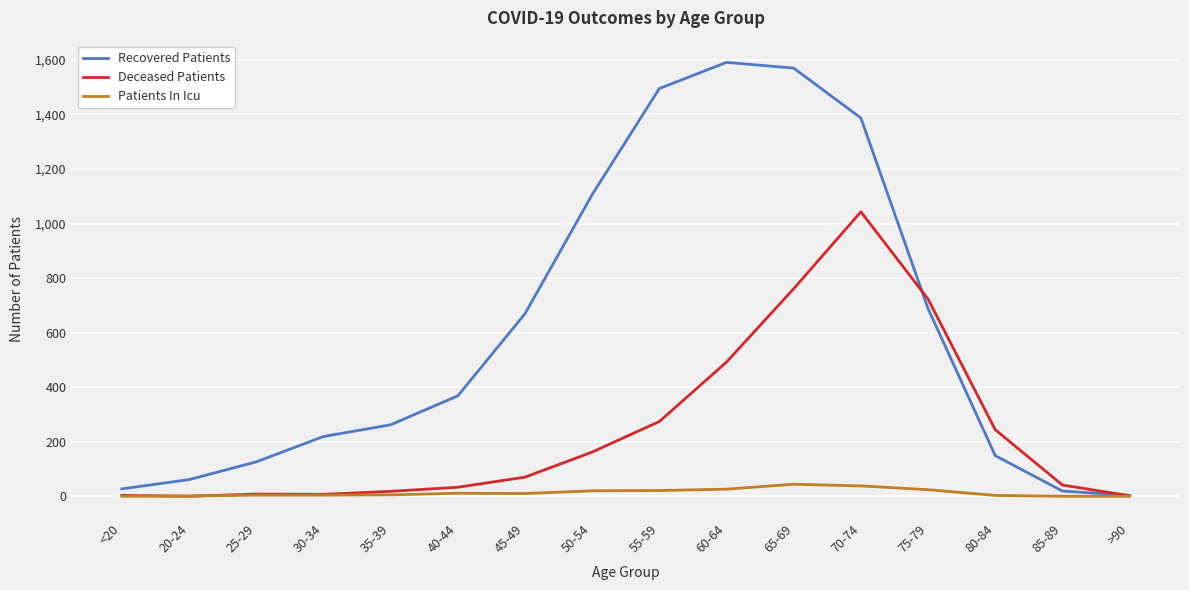

Is the value of Deceased Patients at 70-74 greater than the value of Recovered Patients at 25-29?

Yes